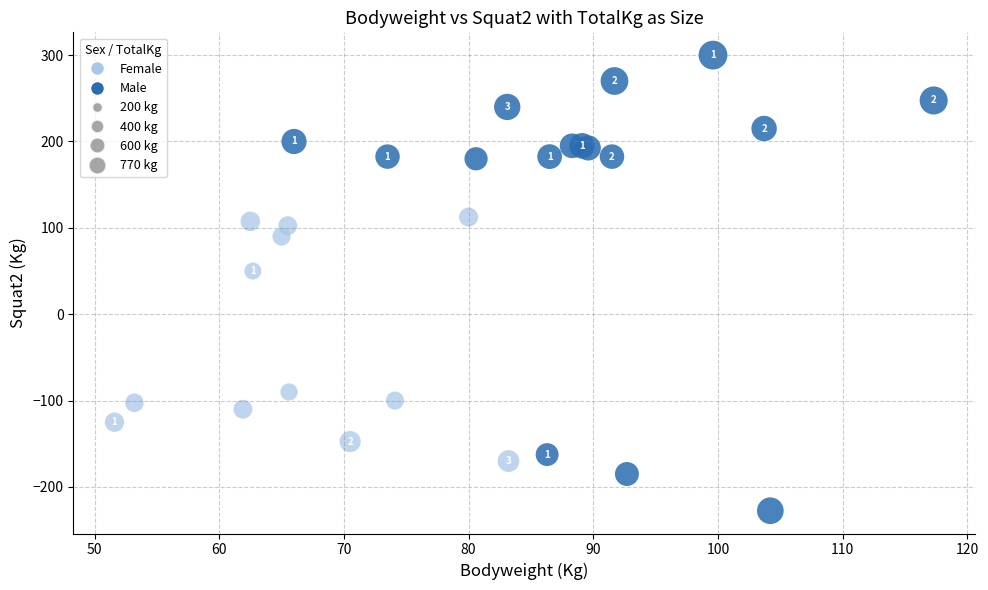

Which series has the widest spread of Y values?

Male